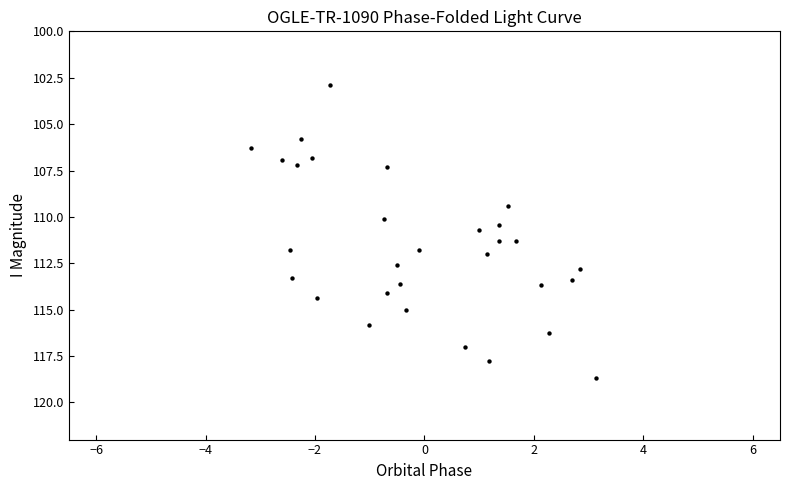

What is the range of Y values (max minus min)?

15.8